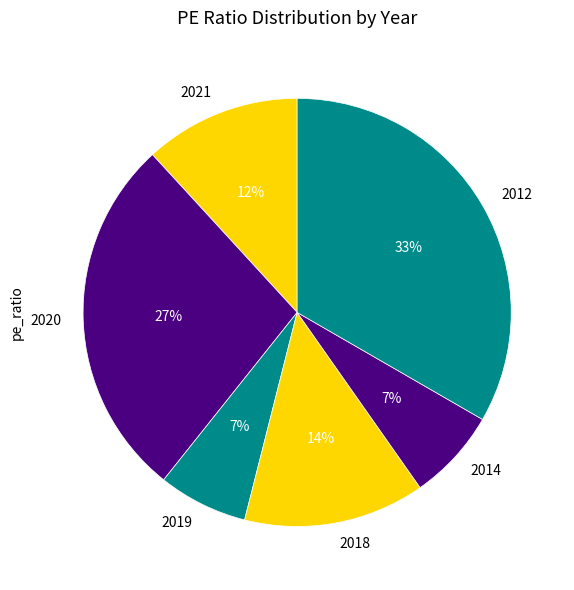

What is the largest slice in the pie chart?

2012